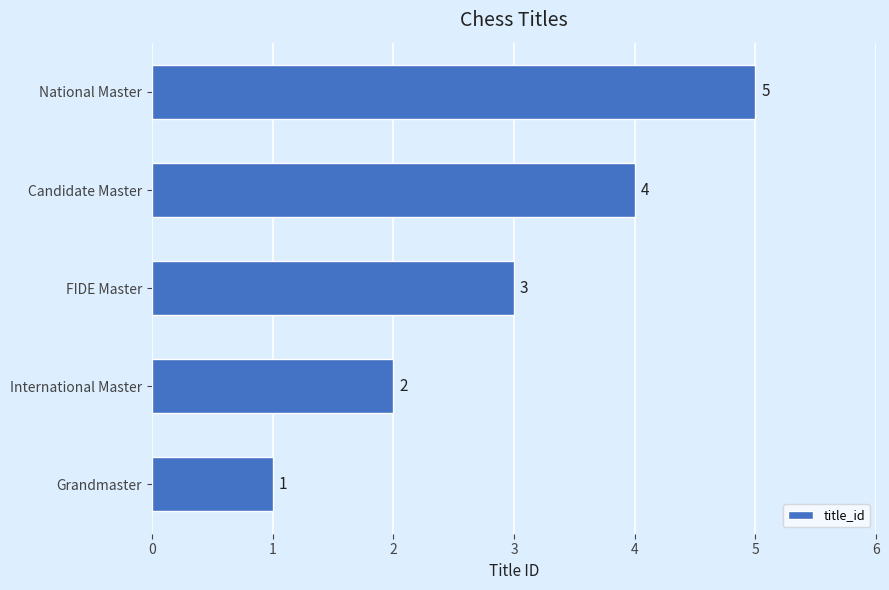

Which label corresponds to the largest value in the chart?

National Master